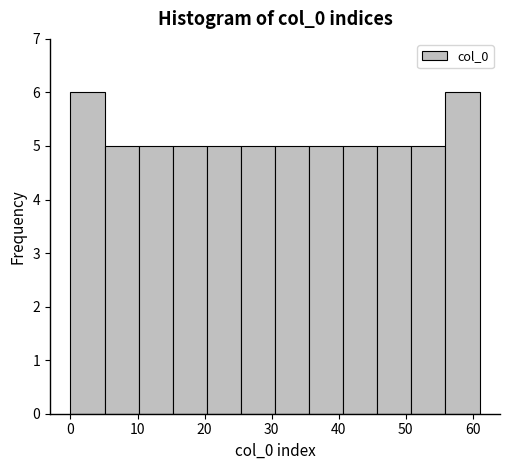

Reading left to right, transcribe this chart: for each bar, give the range it covers on the x-axis and its height. Neither the bar edges nor the heights are printed on the chart, so give them approximately, as read against the axes.

0 to 5: 6
5 to 10: 5
10 to 15: 5
15 to 20: 5
20 to 25: 5
25 to 31: 5
31 to 36: 5
36 to 41: 5
41 to 46: 5
46 to 51: 5
51 to 56: 5
56 to 61: 6